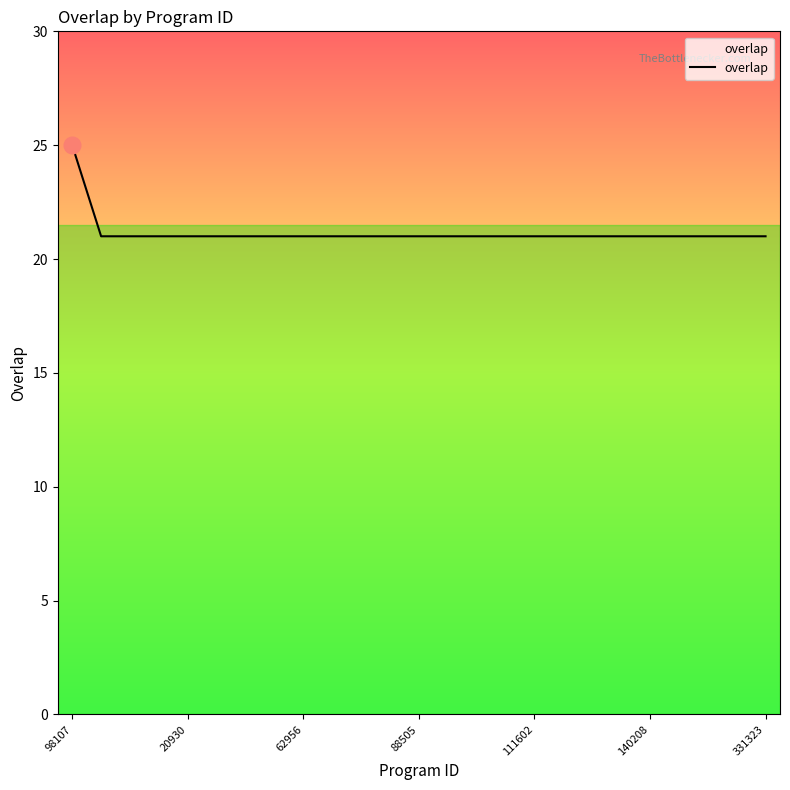

What is the difference between the maximum and minimum values?

4